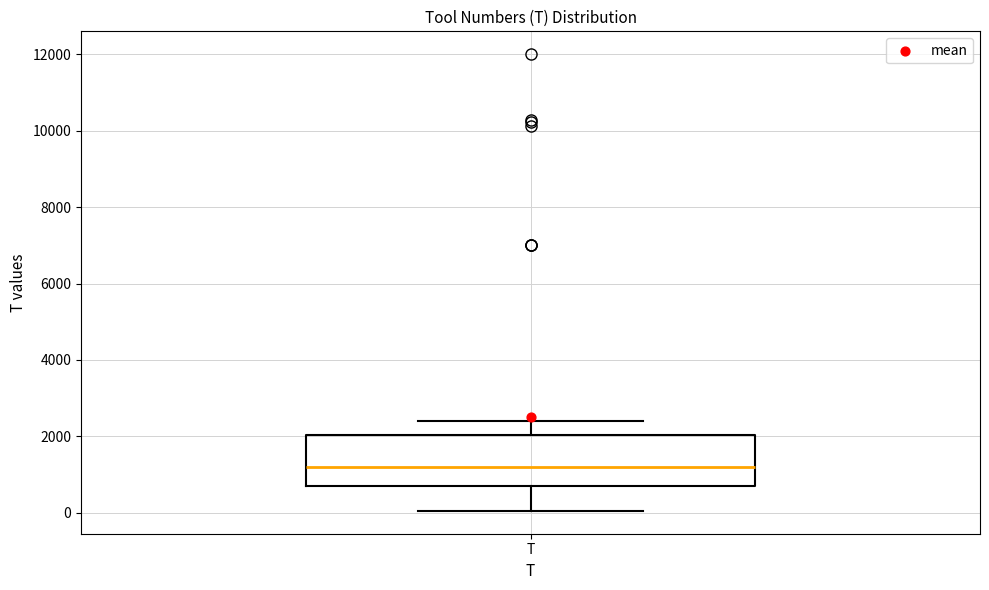

Transcribe this box plot: give where the median line is, the range the box spans, and where the two whiskers end, as read against the y-axis. The values are not printed on the chart, so give them approximately, as read against the axis.

median 1200, box 800 to 2000, whiskers 0 to 2400